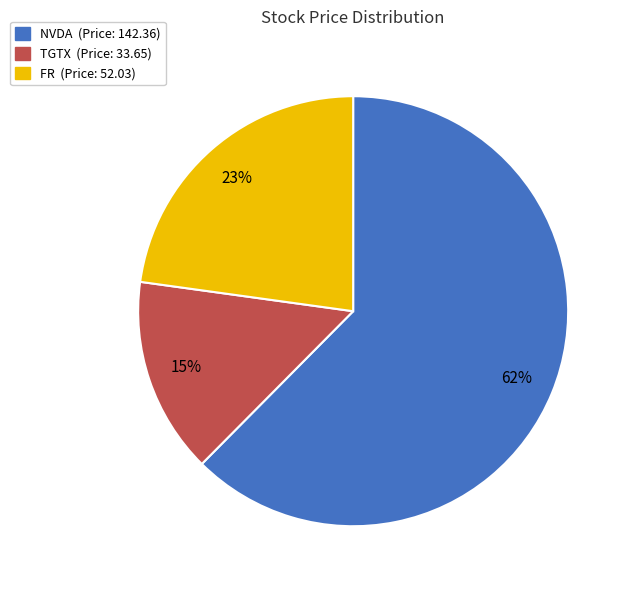

Which category has the biggest portion of the pie?

NVDA